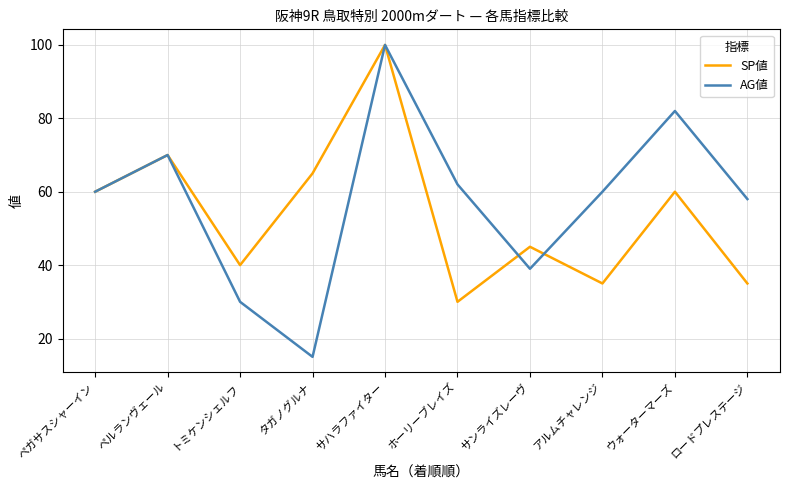

Is the value of AG値 at トミケンシェルフ greater than the value of SP値 at ロードプレステージ?

No